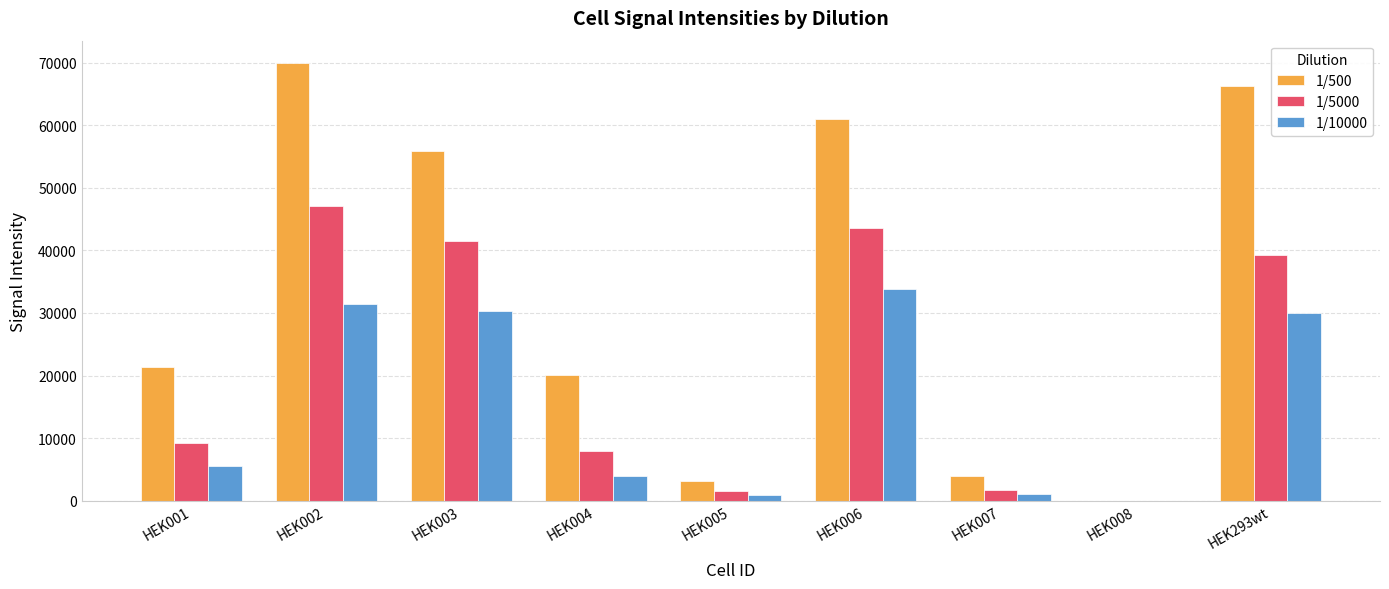

Is the value of 1/500 at HEK005 greater than the value of 1/10000 at HEK005?

Yes